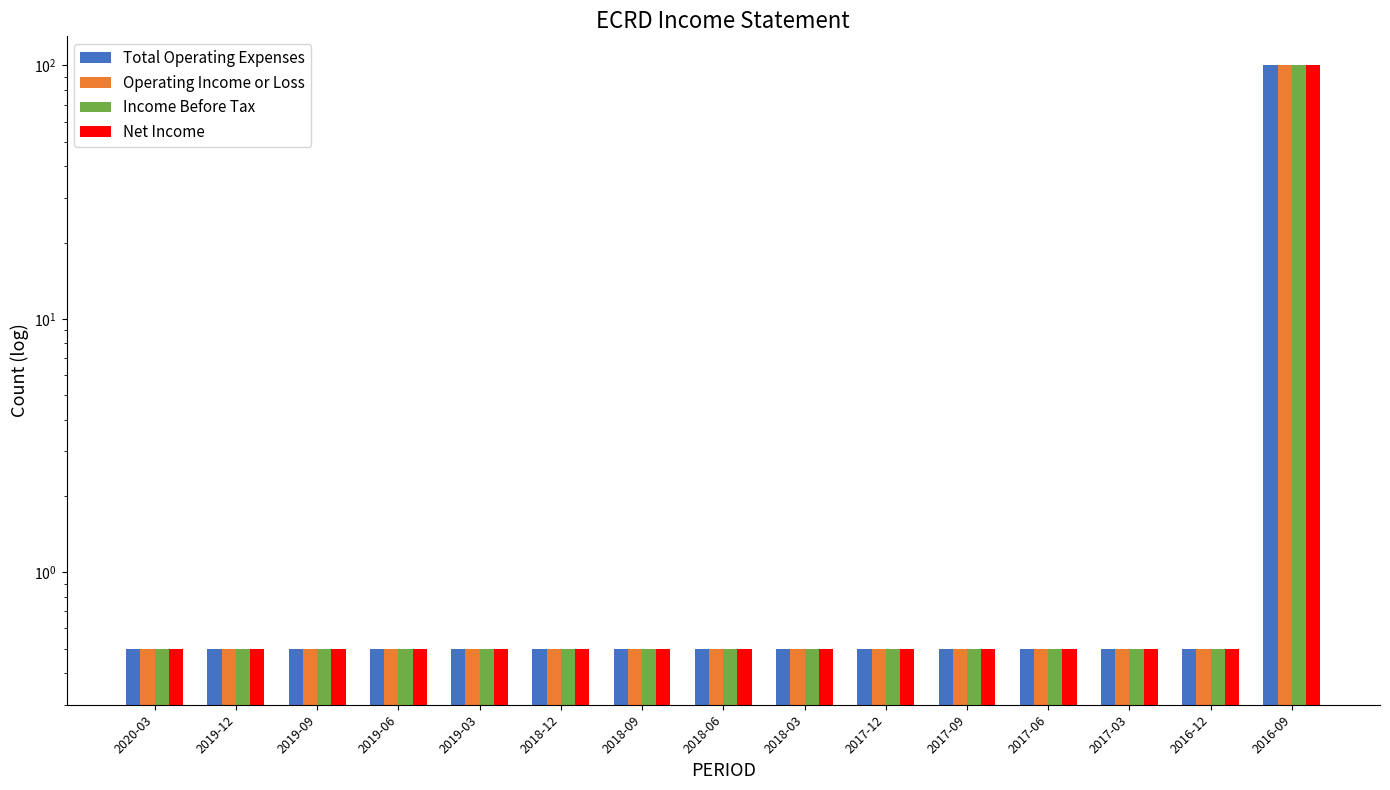

True or false: Income Before Tax has a value of 0.5 at 2016-12.

True